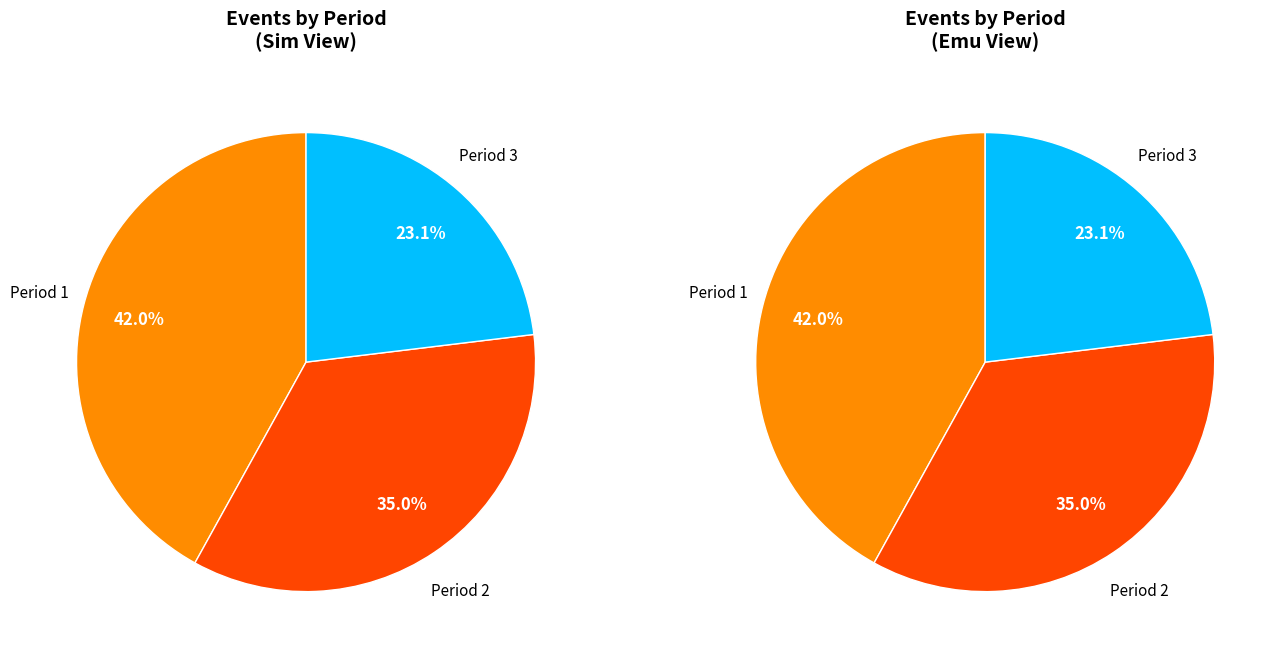

Count the number of slices in the pie.

3